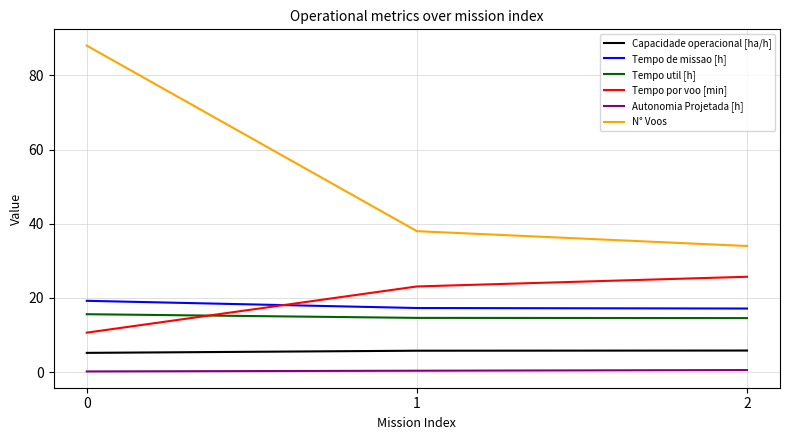

Is the value of Tempo util [h] at 0 greater than the value of Tempo de missao [h] at 0?

No